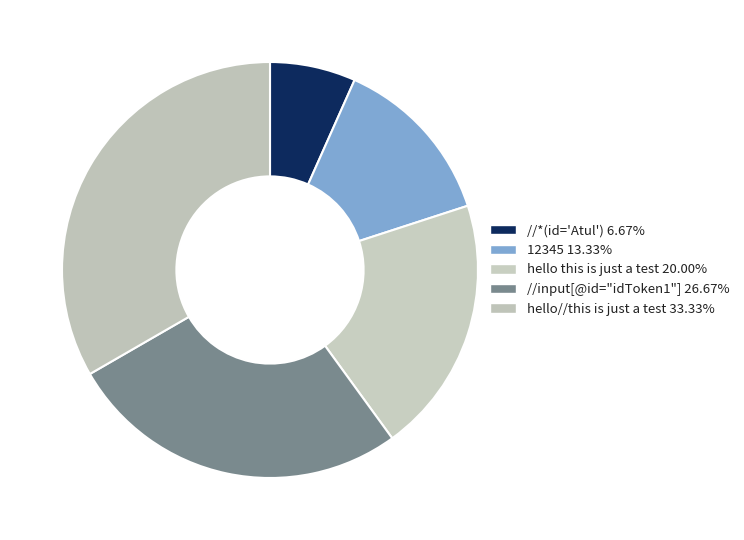

Is it true that 12345 is 13% of the pie?

True